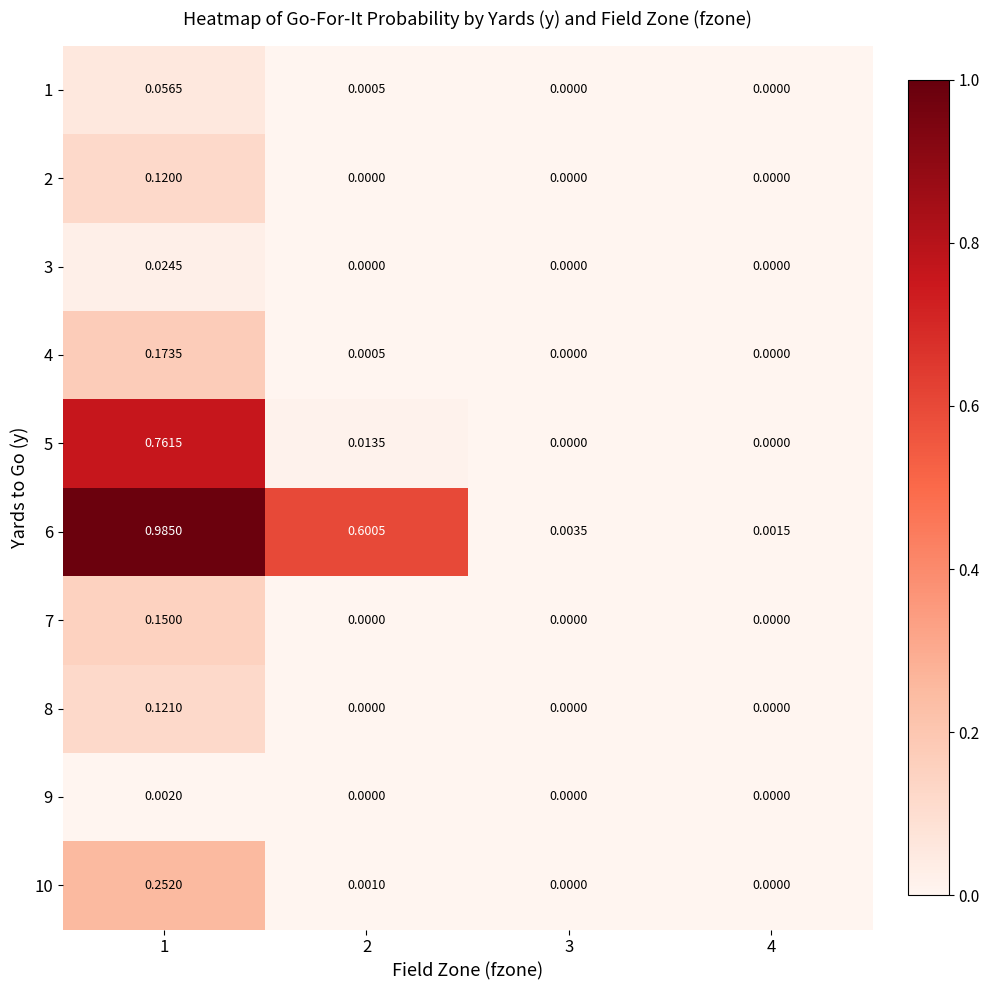

Reading left to right, list all the values displayed in this chart.

1: 1=0.1	2=0.0	3=0.0	4=0.0
2: 1=0.1	2=0.0	3=0.0	4=0.0
3: 1=0.0	2=0.0	3=0.0	4=0.0
4: 1=0.2	2=0.0	3=0.0	4=0.0
5: 1=0.8	2=0.0	3=0.0	4=0.0
6: 1=1.0	2=0.6	3=0.0	4=0.0
7: 1=0.1	2=0.0	3=0.0	4=0.0
8: 1=0.1	2=0.0	3=0.0	4=0.0
9: 1=0.0	2=0.0	3=0.0	4=0.0
10: 1=0.3	2=0.0	3=0.0	4=0.0